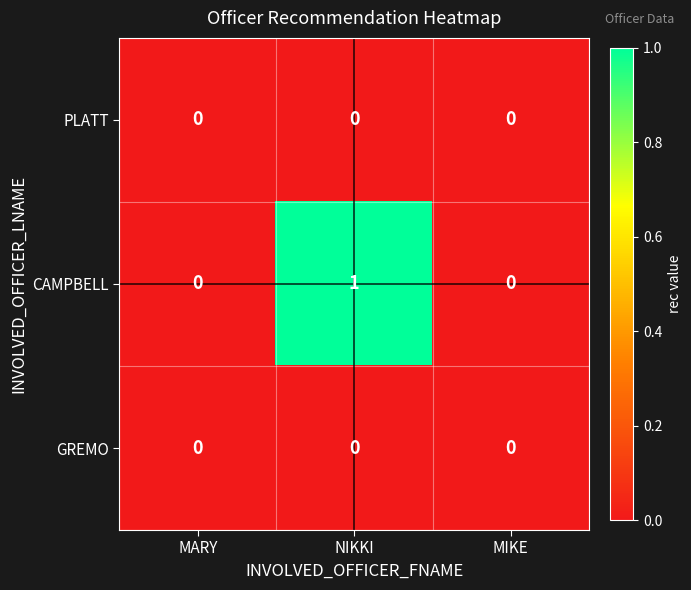

The GREMO series shows 0 at NIKKI. True or false?

True